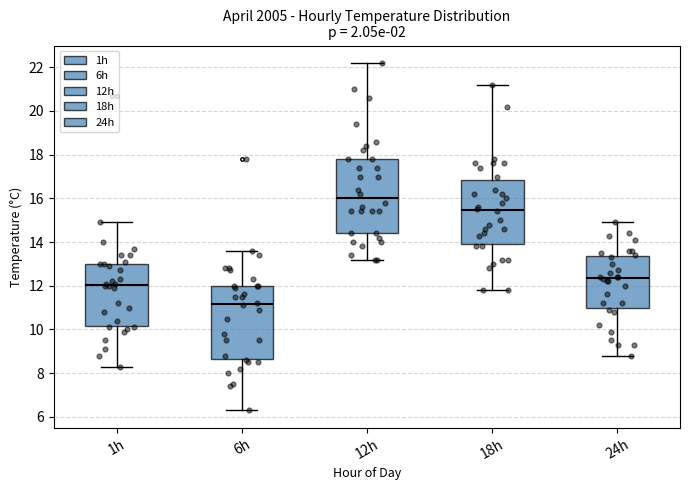

Where is the upper edge of the box for 6h on the y-axis? The values are not printed on the chart, so give them approximately, as read against the axis.

12.0